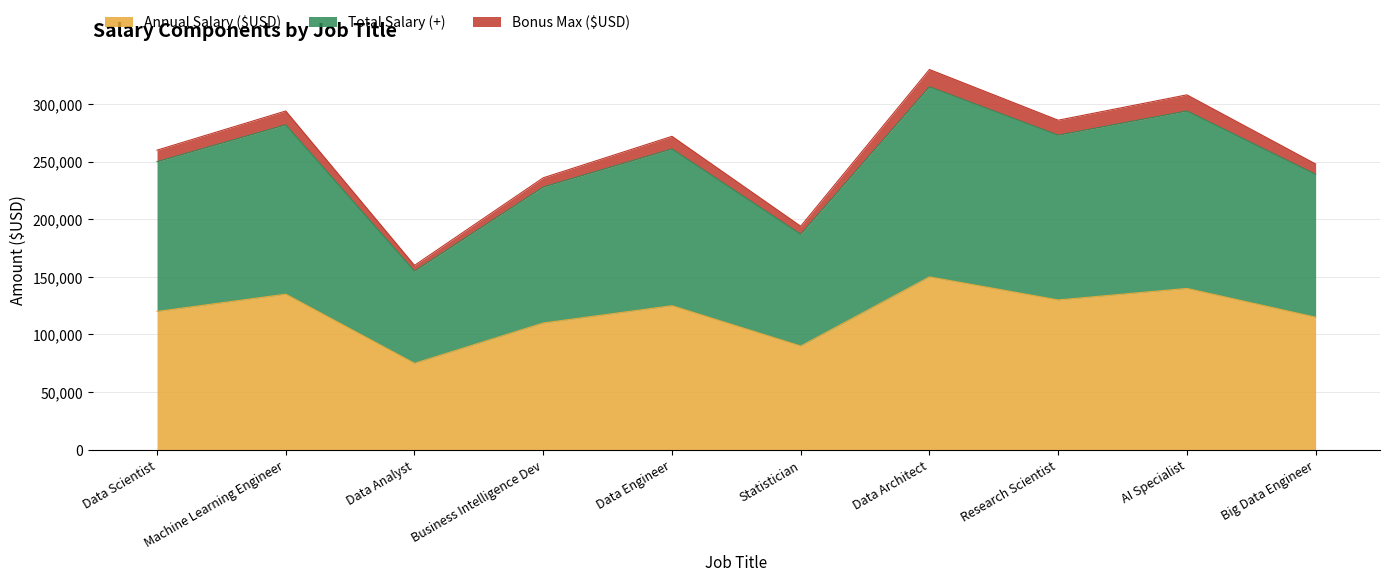

What position from the left is Business Intelligence Dev?

4